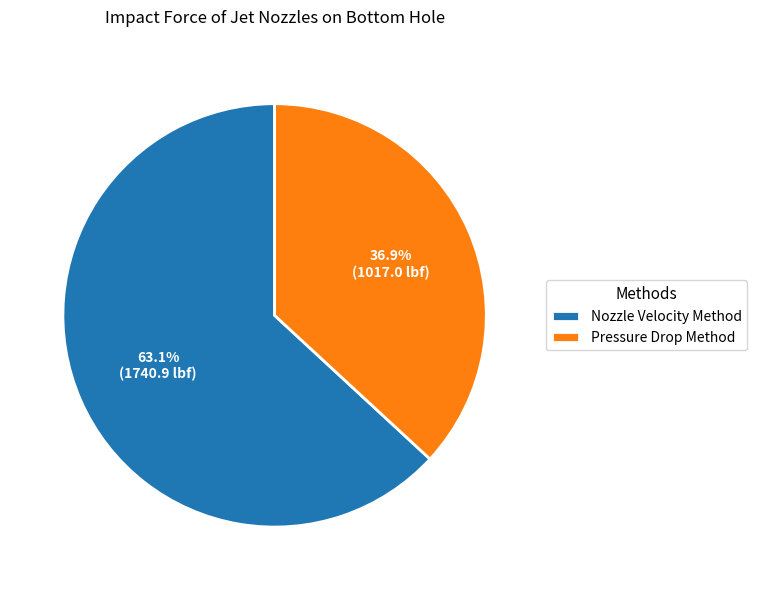

Is there a majority slice in this chart?

Yes